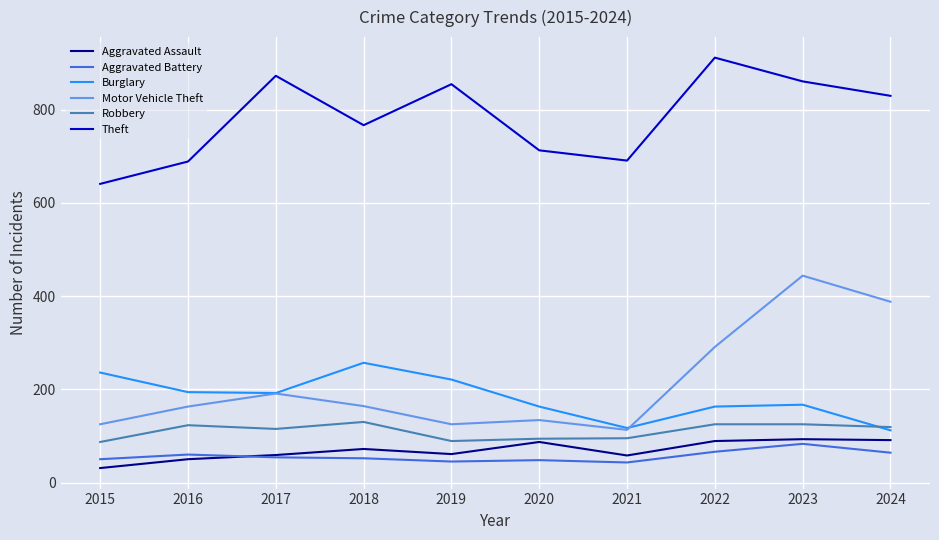

Which series has the largest range (max minus min)?

Motor Vehicle Theft